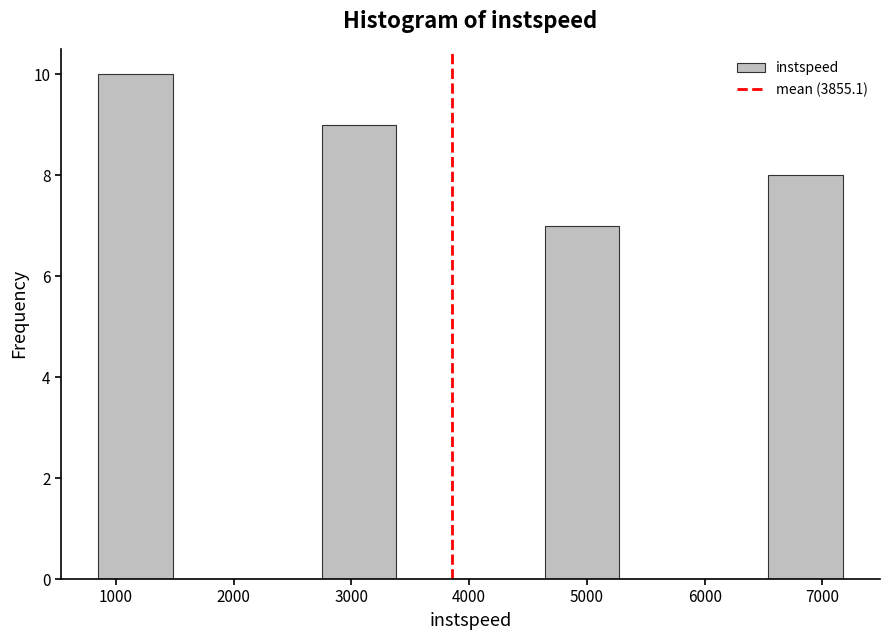

Reading left to right, list every bar in this chart as the range it spans on the x-axis followed by its height. Neither the bar edges nor the heights are printed on the chart, so give them approximately, as read against the axes.

800 to 1500: 10
1500 to 2100: 0
2100 to 2700: 0
2700 to 3400: 9
3400 to 4000: 0
4000 to 4600: 0
4600 to 5300: 7
5300 to 5900: 0
5900 to 6500: 0
6500 to 7200: 8